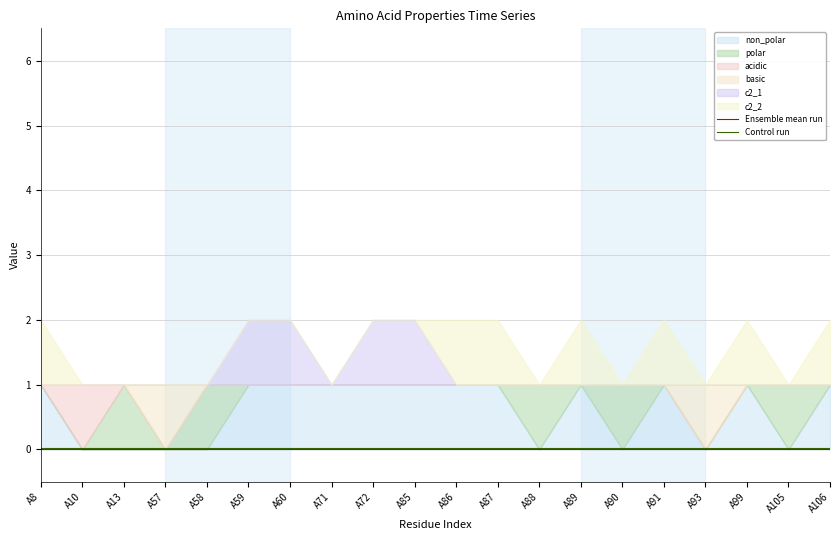

Rank the series by their maximum value, from highest to lowest.

Control run, Ensemble mean run